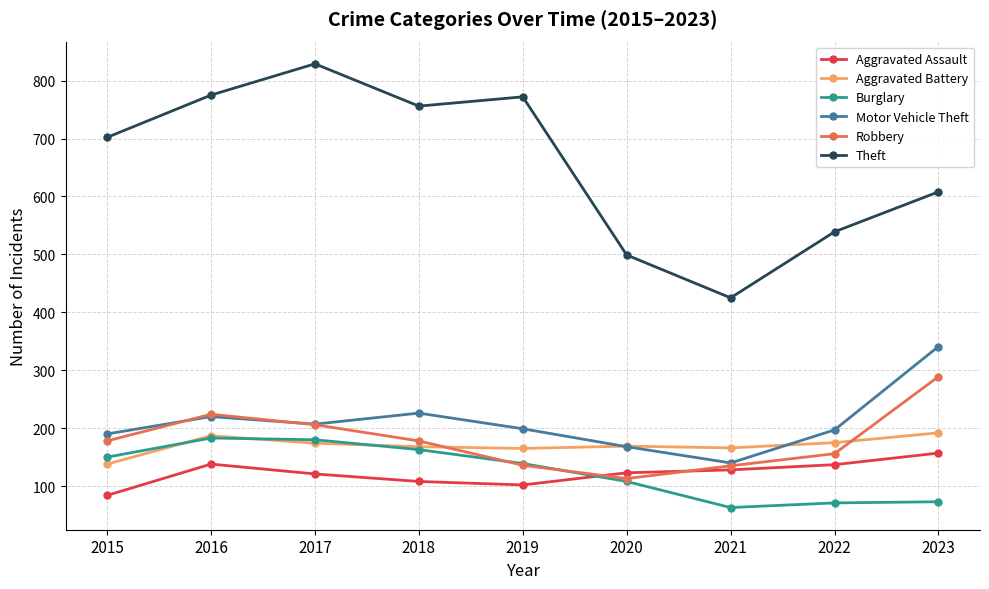

What is the difference between the highest and lowest values at 2016?

637